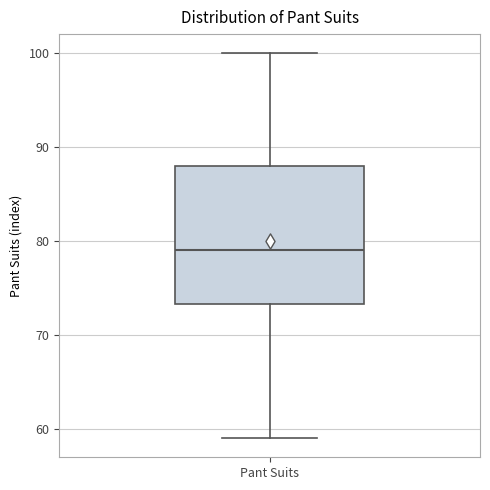

Transcribe this box plot: give where the median line is, the range the box spans, and where the two whiskers end, as read against the y-axis. The values are not printed on the chart, so give them approximately, as read against the axis.

median 79, box 73 to 88, whiskers 59 to 100